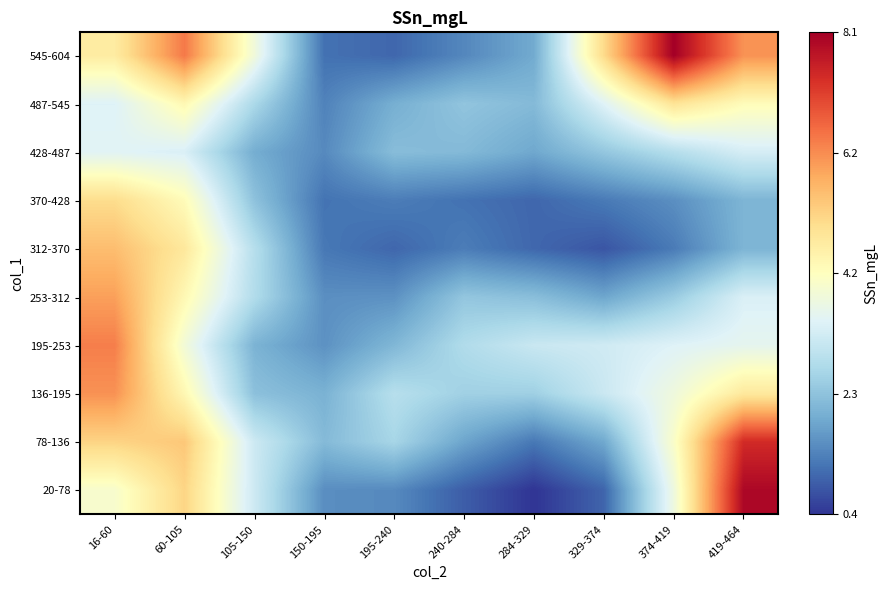

Which series has the largest total across all categories?

545-604